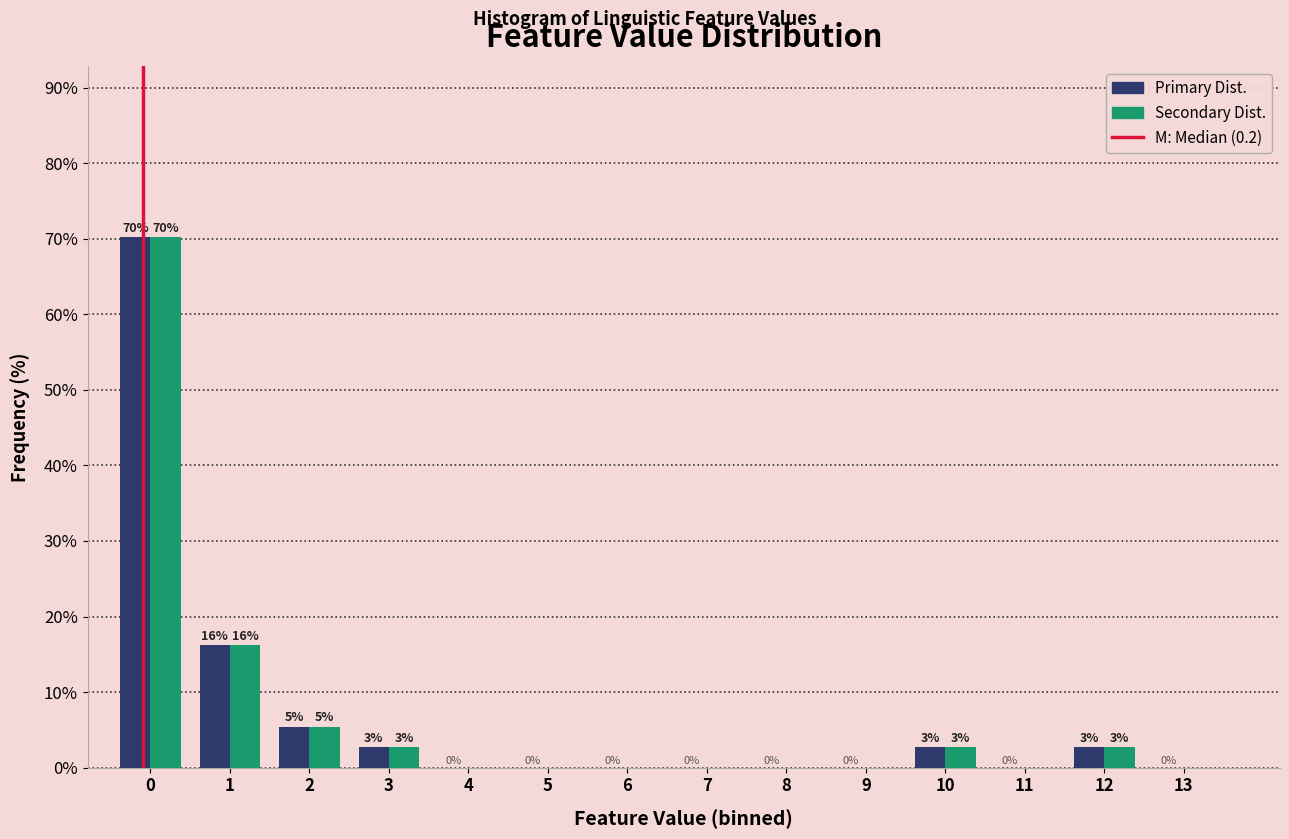

What is the greatest value displayed?

70.3